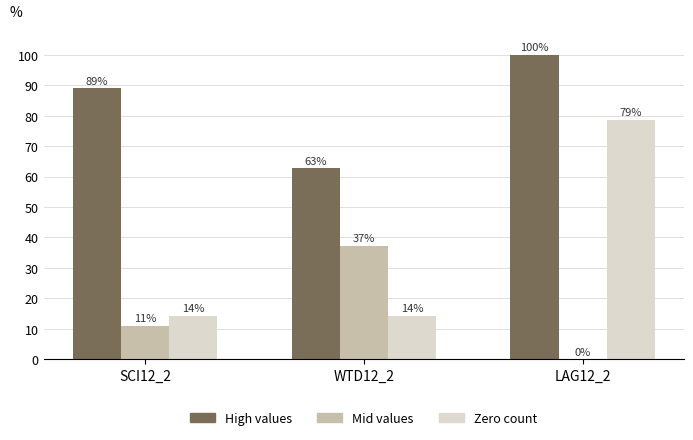

Are the bars grouped side by side (vs. stacked)?

Yes